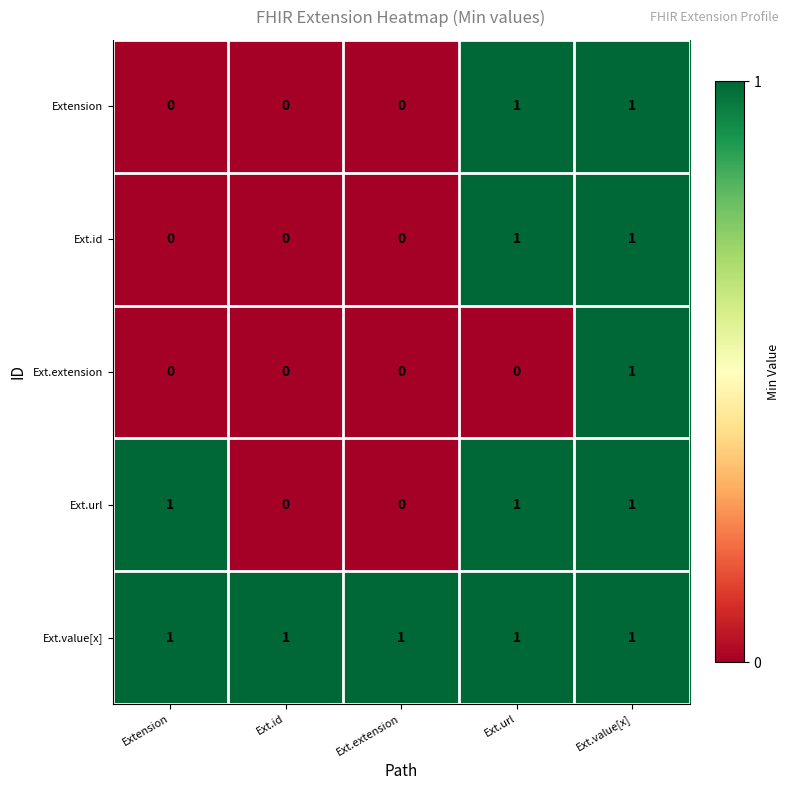

The Ext.id series shows 1 at Ext.extension. True or false?

False